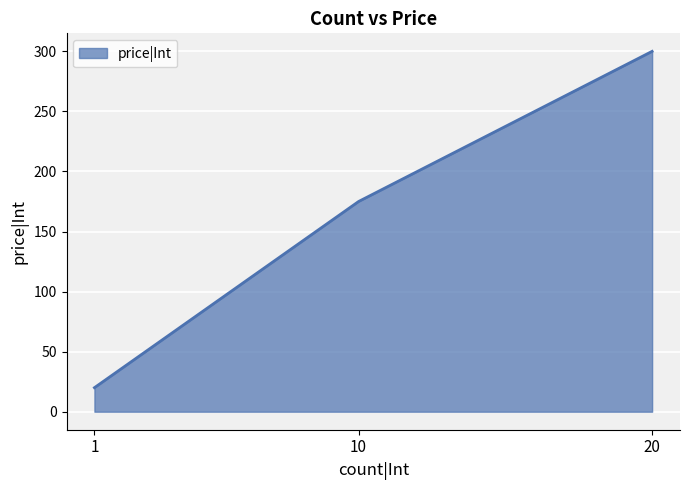

How many series are shown in this chart?

1